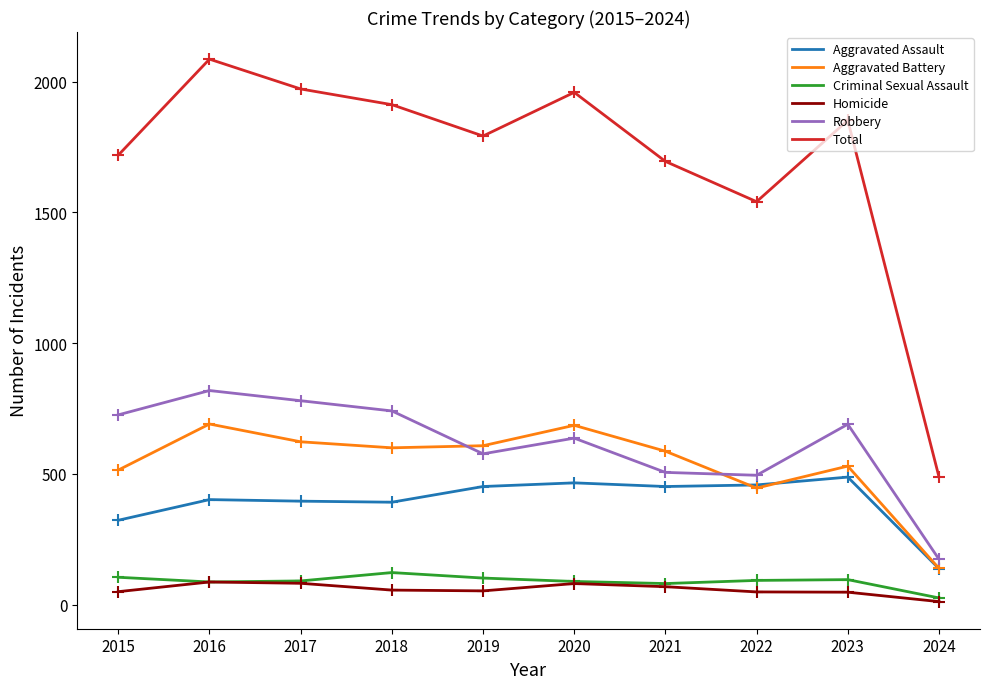

In Criminal Sexual Assault, how many points are lower than both neighbors (excluding endpoints)?

2